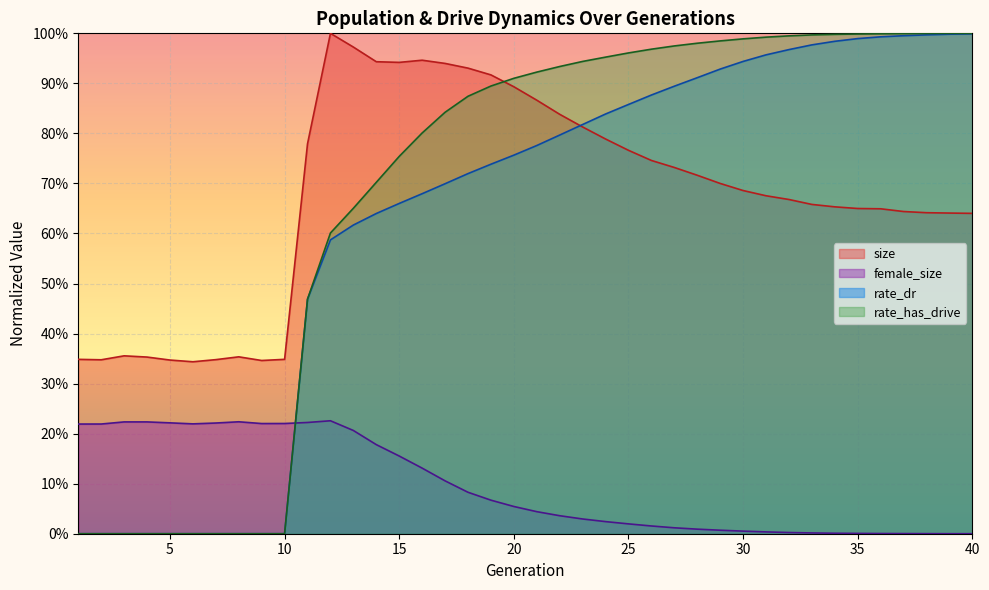

At which category is the sum across all series the highest?

36